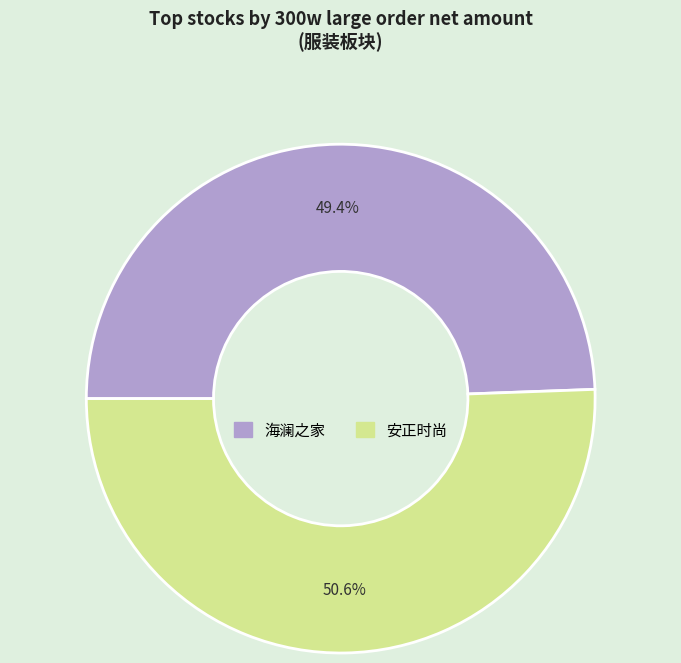

To the nearest percent, what is the average slice percentage?

50%